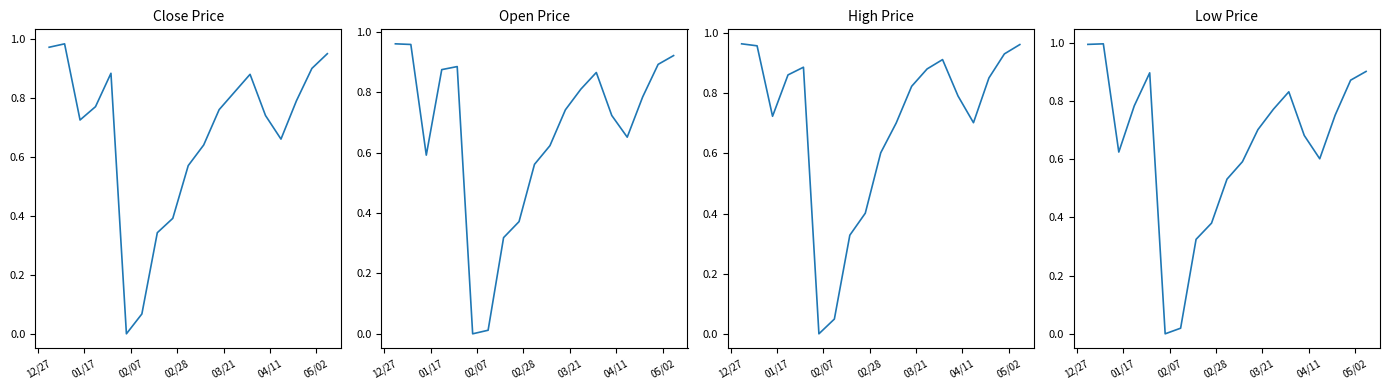

At which label does High reach its peak?

12/27